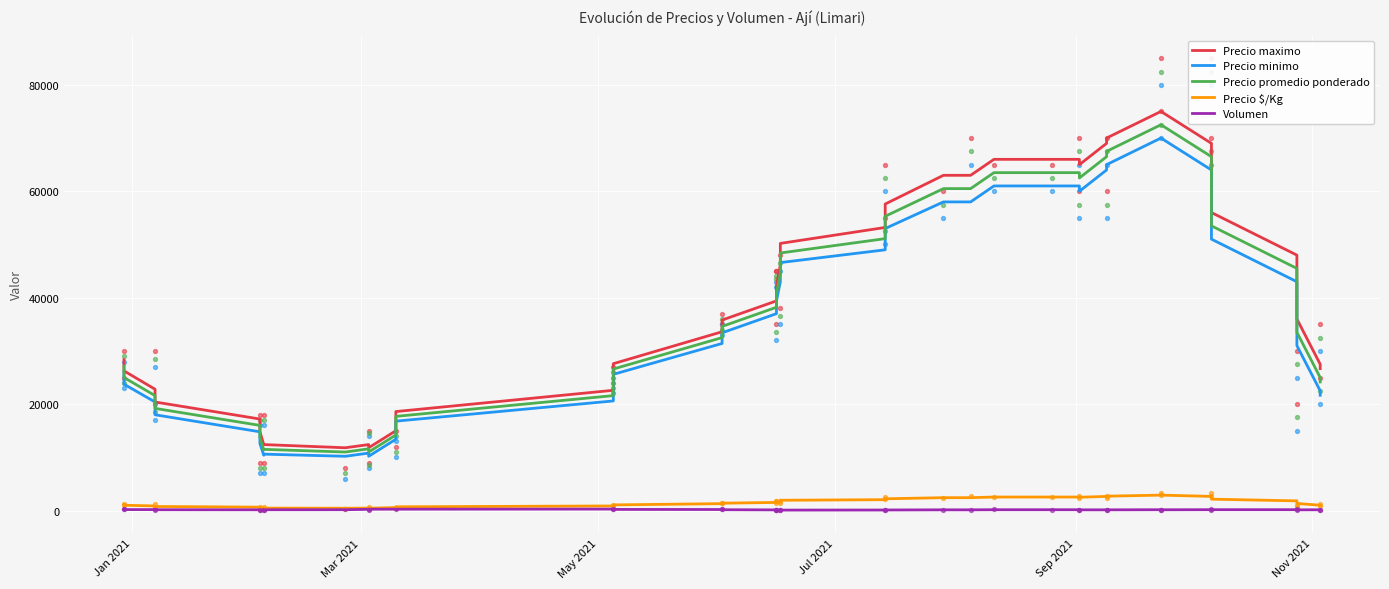

Which series has the largest Y range (max minus min)?

Precio maximo